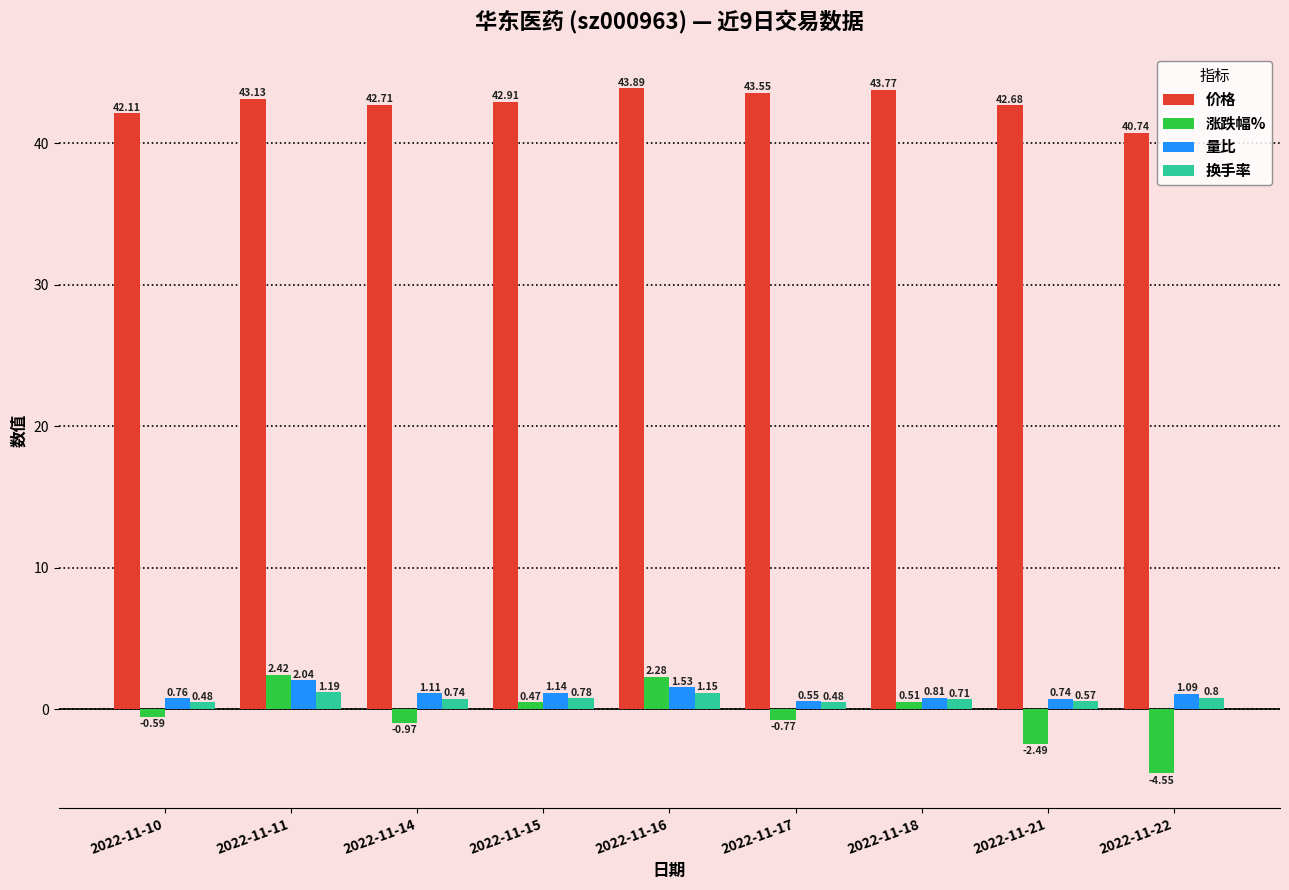

Which series changed the most between 2022-11-10 and 2022-11-15?

涨跌幅%